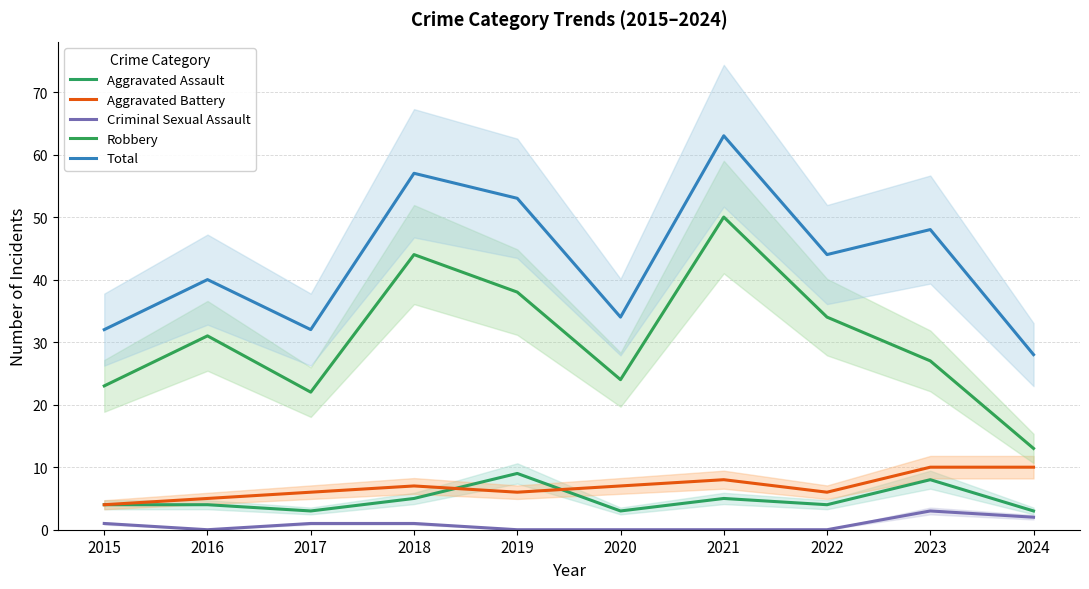

Where does the Robbery series first go above 31?

2018